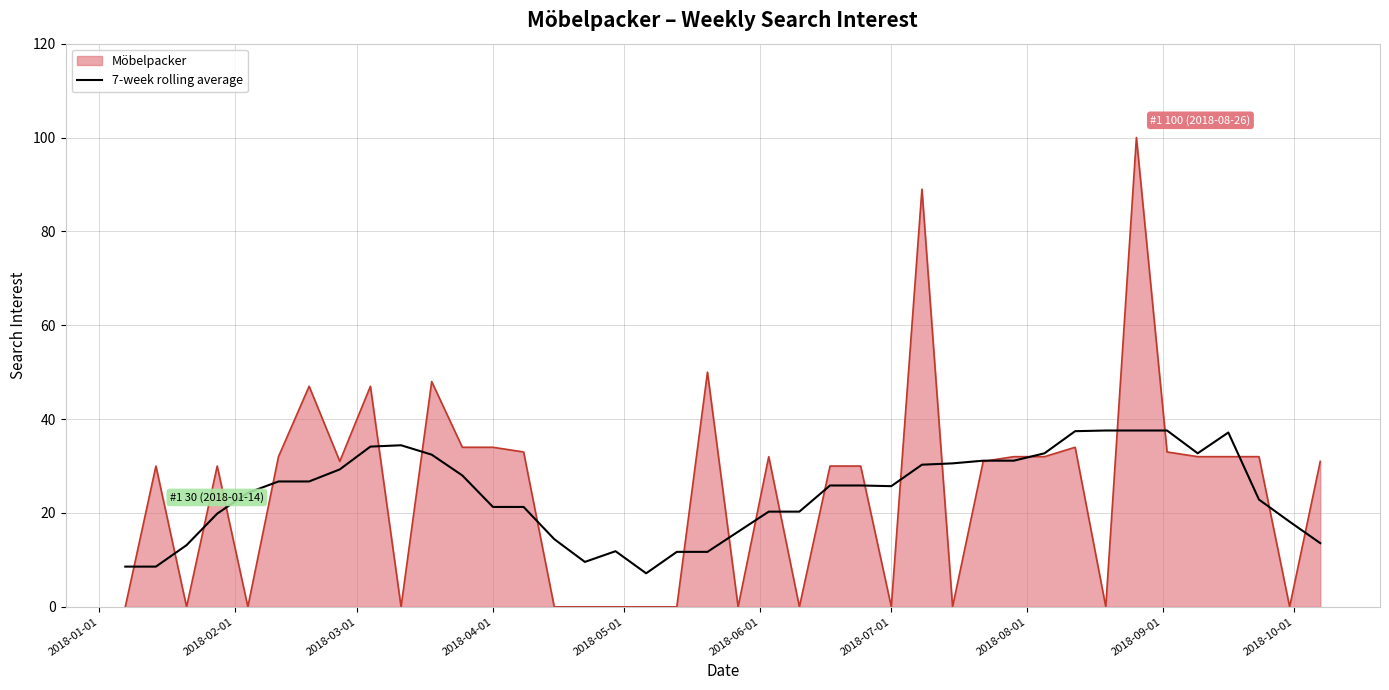

Which series has the widest spread of values?

Möbelpacker